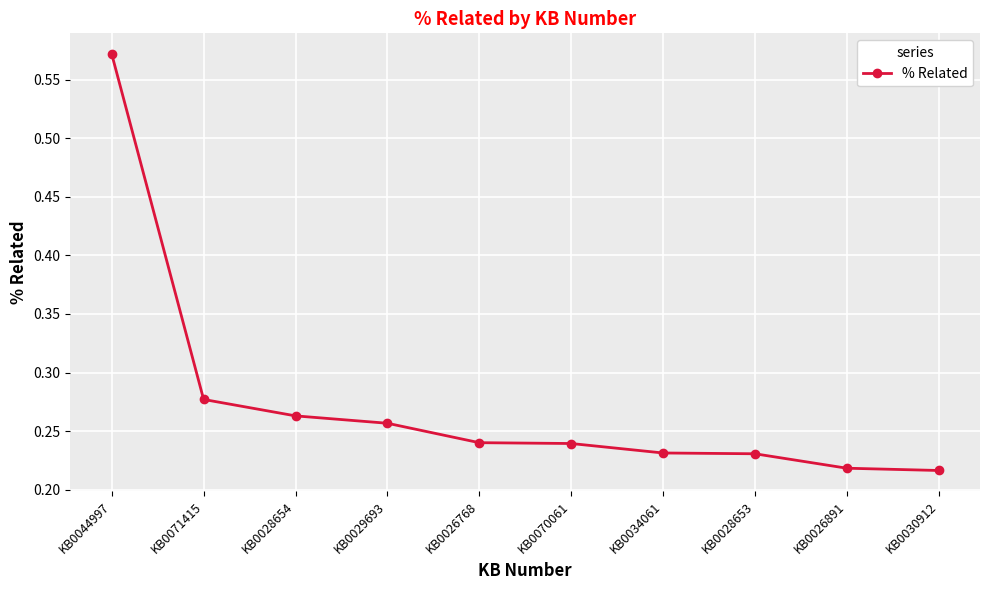

What is the difference between the maximum and minimum values?

0.4